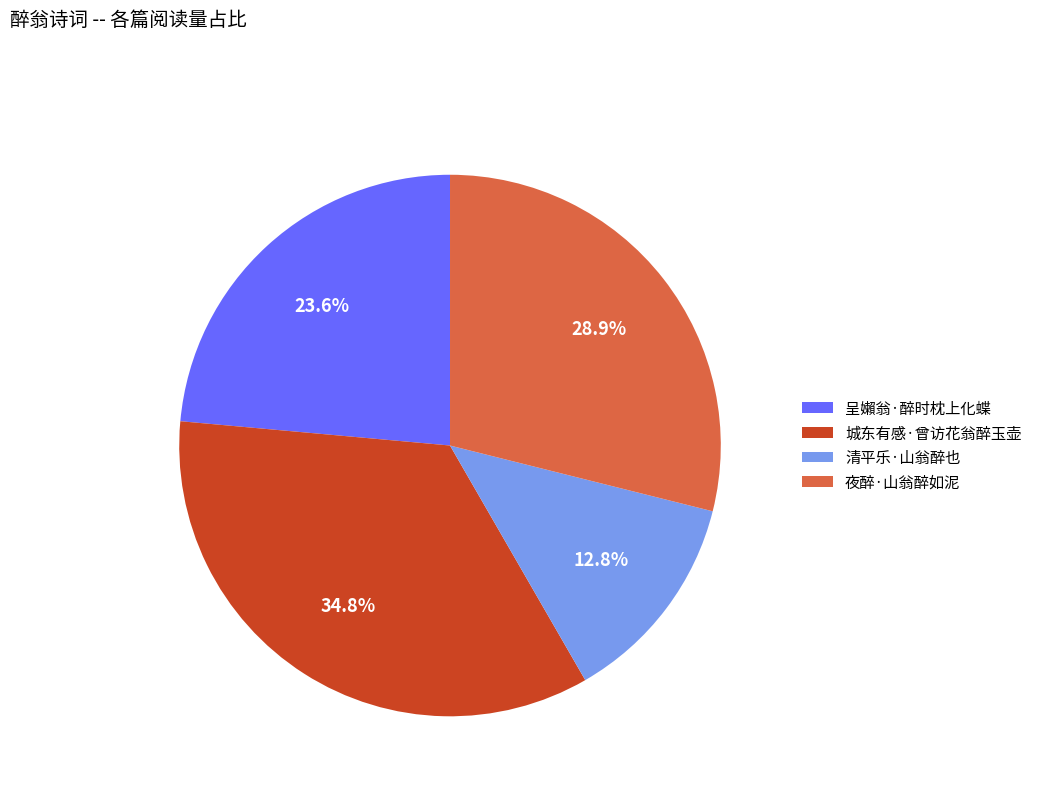

Does 城东有感·曾访花翁醉玉壶 represent more than half of the total?

No